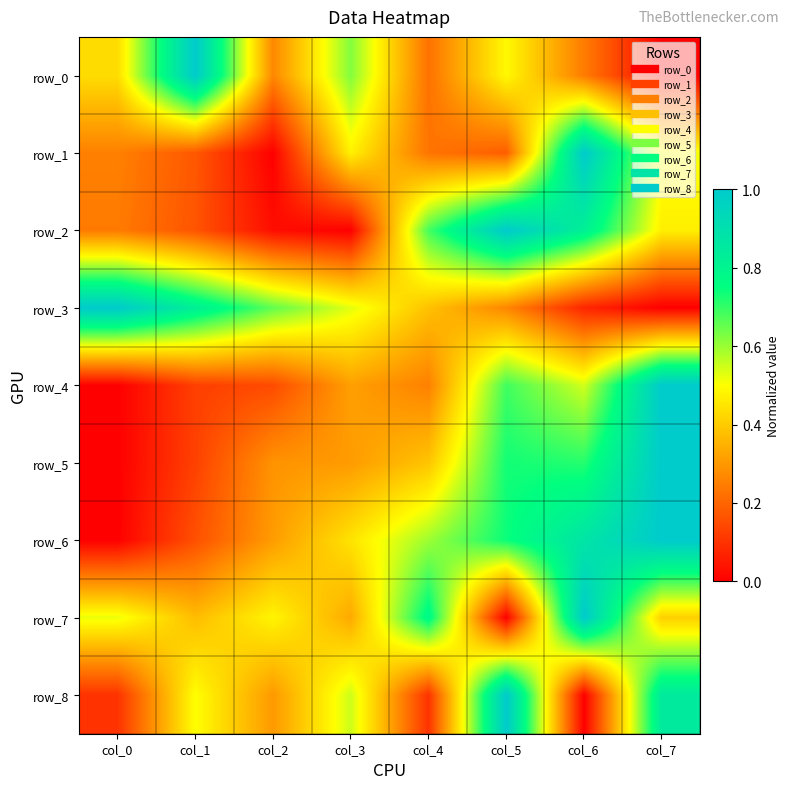

At how many categories does at least one series exceed 0?

8